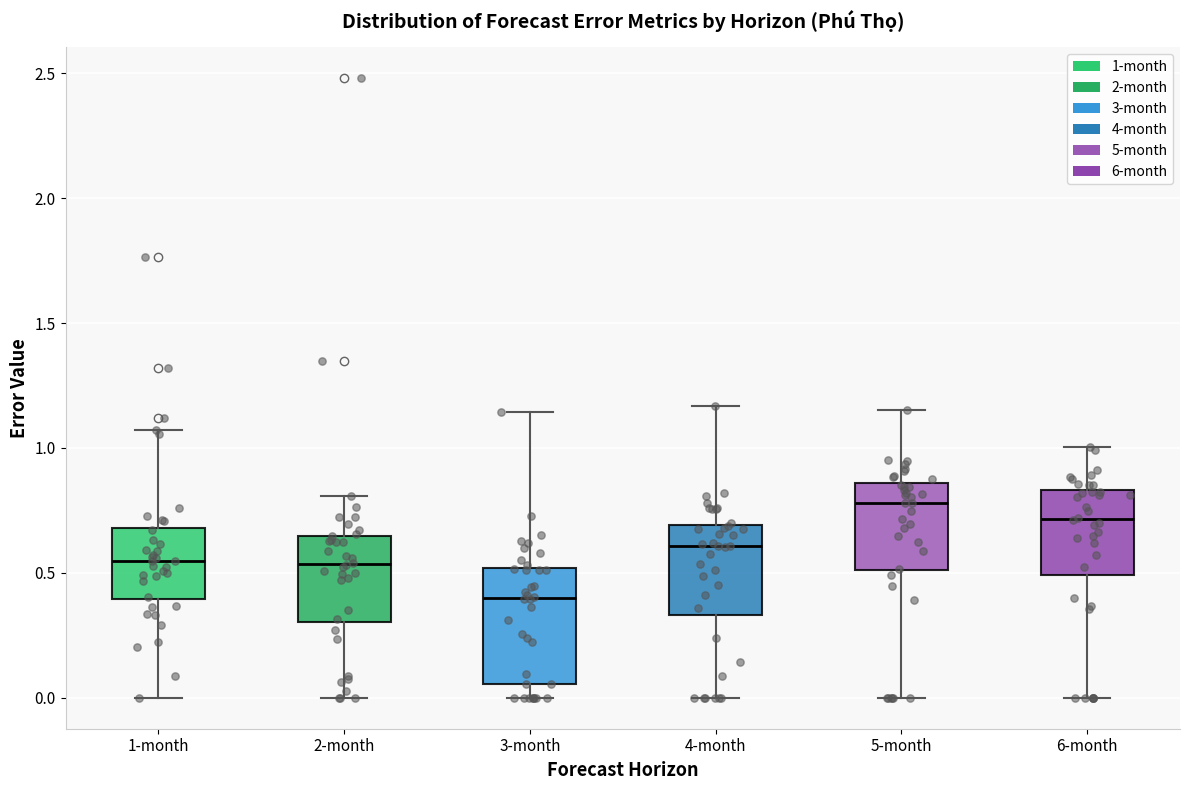

Reading left to right, transcribe this box plot: for each box, give where its median line is, the range the box spans, and where its two whiskers end, as read against the y-axis. The values are not printed on the chart, so give them approximately, as read against the axis.

1-month: median 0.55, box 0.40 to 0.70, whiskers 0.00 to 1.05
2-month: median 0.55, box 0.30 to 0.65, whiskers 0.00 to 0.80
3-month: median 0.40, box 0.05 to 0.50, whiskers 0.00 to 1.15
4-month: median 0.60, box 0.35 to 0.70, whiskers 0.00 to 1.15
5-month: median 0.80, box 0.50 to 0.85, whiskers 0.00 to 1.15
6-month: median 0.70, box 0.50 to 0.85, whiskers 0.00 to 1.00